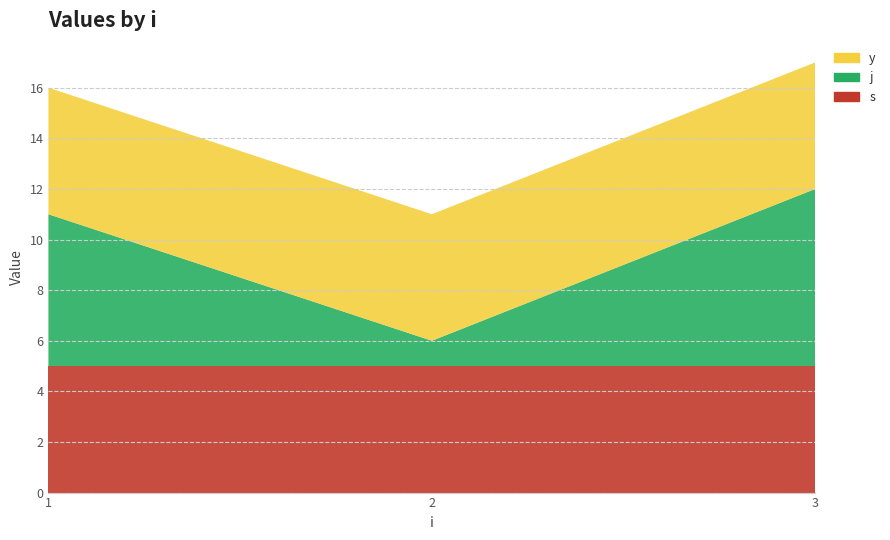

Reading left to right, list all the values displayed in this chart.

s: 5	5	5
j: 6	1	7
y: 5	5	5